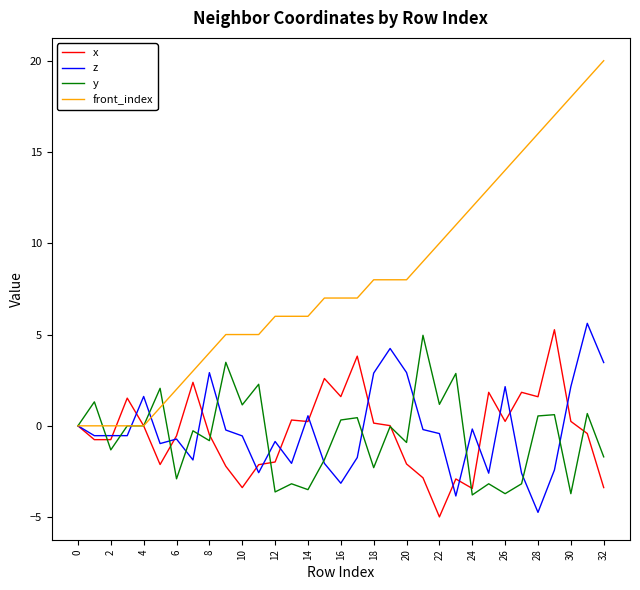

Which series has the largest total across all categories?

front_index